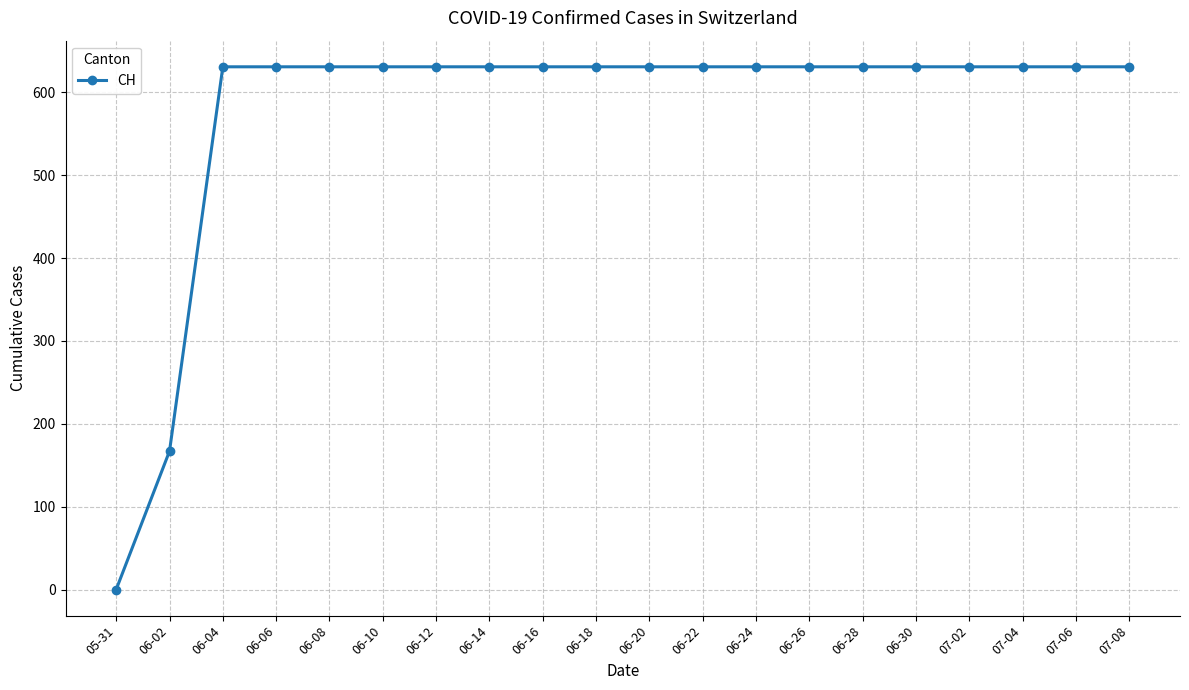

Which label corresponds to the smallest value in the chart?

05-31